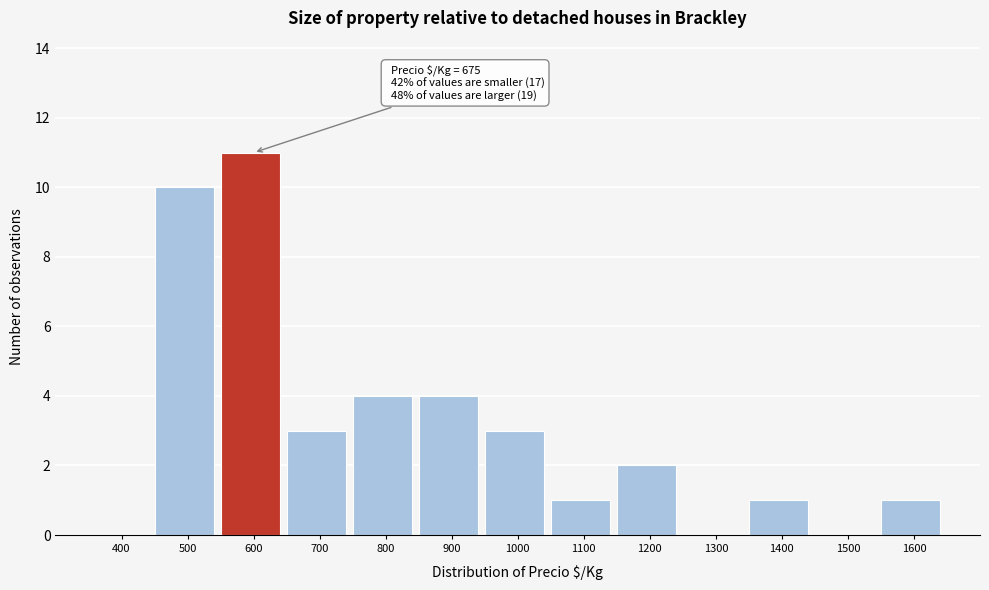

Reading left to right, transcribe all the data shown in this chart.

400=0	500=10	600=11	700=3	800=4	900=4	1000=3	1100=1	1200=2	1300=0	1400=1	1500=0	1600=1